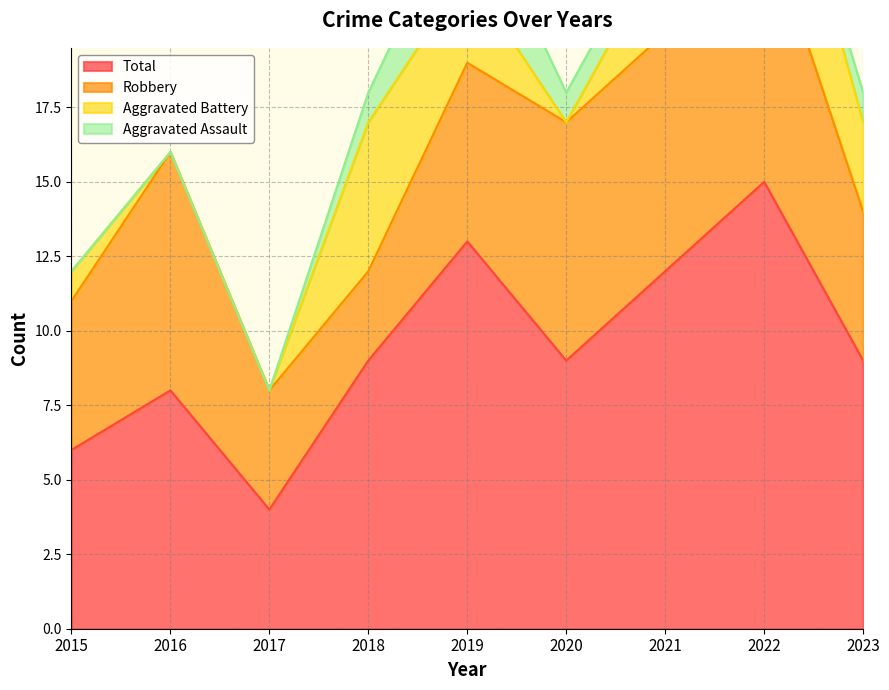

What is the total value across all series at 2015?

12